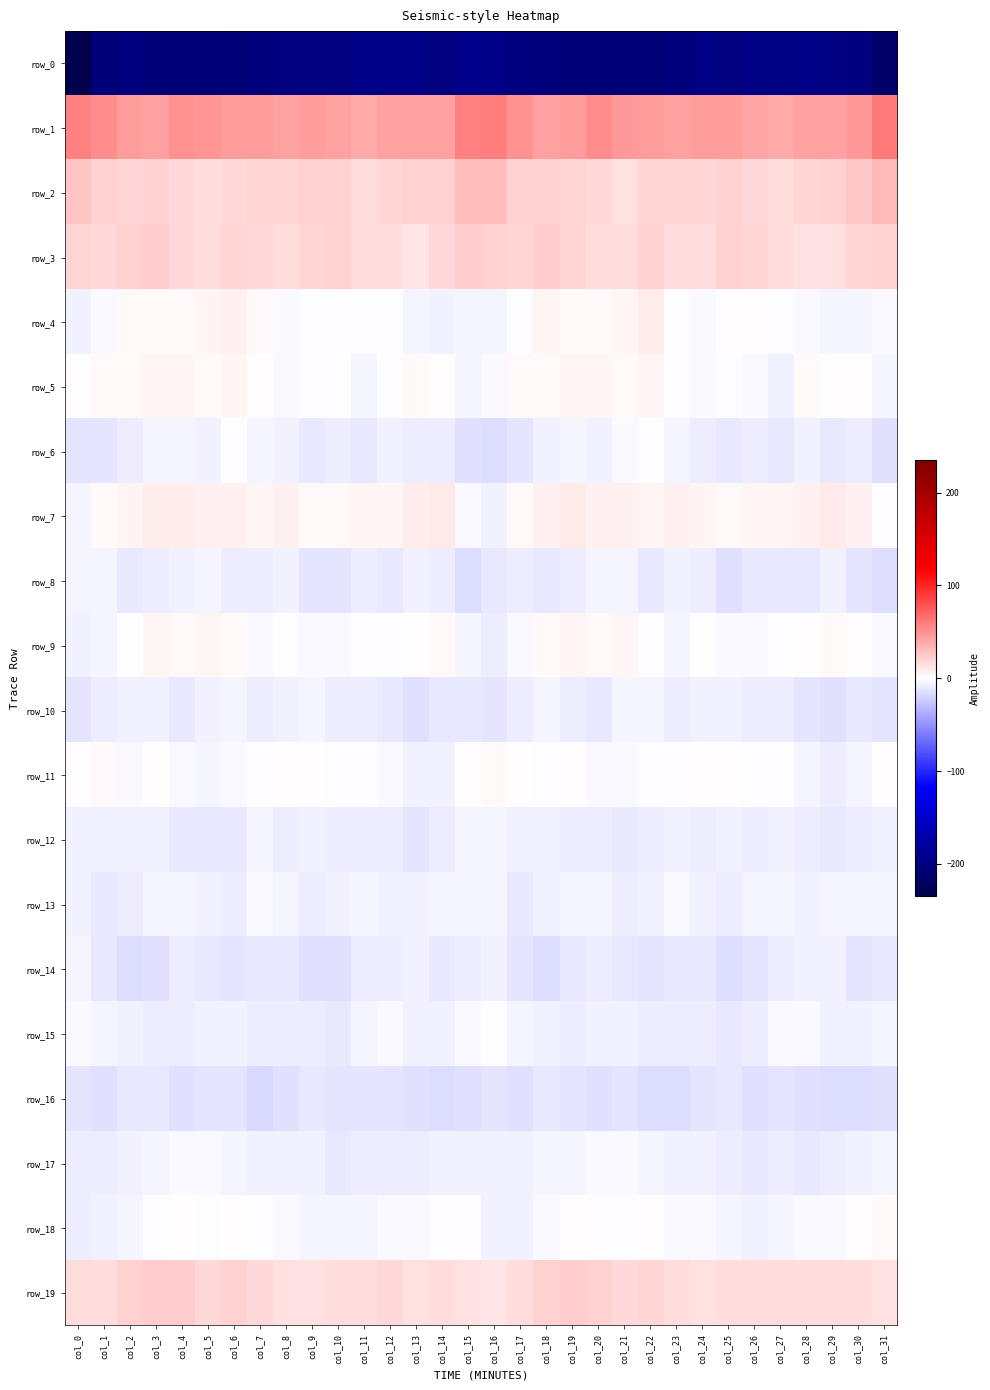

Reading left to right, what are all the values shown in this chart?

row_0: col_0=-234.9	col_1=-203.9	col_2=-201.6	col_3=-204.5	col_4=-206.8	col_5=-207.0	col_6=-204.4	col_7=-203.1	col_8=-198.8	col_9=-198.6	col_10=-198.9	col_11=-196.3	col_12=-196.3	col_13=-195.8	col_14=-200.0	col_15=-193.6	col_16=-195.7	col_17=-200.7	col_18=-202.3	col_19=-205.8	col_20=-206.8	col_21=-206.3	col_22=-203.8	col_23=-202.2	col_24=-197.3	col_25=-199.9	col_26=-197.2	col_27=-196.9	col_28=-195.6	col_29=-197.3	col_30=-200.1	col_31=-214.1
row_1: col_0=58.2	col_1=52.3	col_2=44.2	col_3=43.4	col_4=50.3	col_5=48.8	col_6=45.5	col_7=44.6	col_8=43.5	col_9=45.3	col_10=43.5	col_11=39.9	col_12=43.4	col_13=43.1	col_14=44.0	col_15=57.1	col_16=60.1	col_17=50.1	col_18=42.8	col_19=45.7	col_20=51.4	col_21=47.0	col_22=45.1	col_23=43.6	col_24=44.5	col_25=45.0	col_26=41.8	col_27=40.3	col_28=43.9	col_29=42.6	col_30=47.5	col_31=60.9
row_2: col_0=26.0	col_1=22.0	col_2=20.2	col_3=20.3	col_4=18.2	col_5=14.8	col_6=16.8	col_7=19.5	col_8=19.4	col_9=21.1	col_10=20.6	col_11=15.7	col_12=18.6	col_13=21.6	col_14=21.9	col_15=30.4	col_16=29.9	col_17=21.5	col_18=20.7	col_19=19.7	col_20=17.2	col_21=14.5	col_22=18.6	col_23=19.2	col_24=19.9	col_25=21.9	col_26=18.3	col_27=15.8	col_28=19.8	col_29=21.8	col_30=23.9	col_31=31.5
row_3: col_0=20.0	col_1=18.3	col_2=21.7	col_3=22.2	col_4=16.7	col_5=14.9	col_6=19.4	col_7=17.6	col_8=14.7	col_9=19.4	col_10=20.3	col_11=16.2	col_12=15.4	col_13=12.8	col_14=16.7	col_15=22.0	col_16=21.0	col_17=19.4	col_18=23.2	col_19=20.1	col_20=15.4	col_21=16.0	col_22=20.5	col_23=15.6	col_24=15.8	col_25=21.0	col_26=18.6	col_27=15.7	col_28=14.3	col_29=13.6	col_30=18.8	col_31=20.8
row_4: col_0=-5.6	col_1=-2.2	col_2=2.3	col_3=3.2	col_4=2.6	col_5=4.4	col_6=7.0	col_7=3.2	col_8=-3.3	col_9=-0.2	col_10=-0.2	col_11=-0.4	col_12=-1.6	col_13=-3.9	col_14=-5.6	col_15=-4.6	col_16=-4.4	col_17=-1.0	col_18=3.9	col_19=2.1	col_20=3.5	col_21=5.0	col_22=7.5	col_23=-0.6	col_24=-2.7	col_25=0.3	col_26=0.1	col_27=-1.1	col_28=-2.0	col_29=-5.1	col_30=-5.0	col_31=-2.5
row_5: col_0=0.4	col_1=1.9	col_2=3.3	col_3=4.1	col_4=4.7	col_5=3.3	col_6=4.7	col_7=1.4	col_8=-2.4	col_9=-0.7	col_10=-1.1	col_11=-5.5	col_12=-1.1	col_13=2.4	col_14=1.2	col_15=-4.3	col_16=-3.3	col_17=1.9	col_18=3.5	col_19=4.8	col_20=3.9	col_21=3.6	col_22=4.6	col_23=-0.9	col_24=-2.1	col_25=-0.2	col_26=-2.1	col_27=-6.1	col_28=2.0	col_29=1.6	col_30=0.1	col_31=-4.2
row_6: col_0=-11.9	col_1=-11.4	col_2=-9.1	col_3=-4.3	col_4=-5.0	col_5=-5.8	col_6=-0.5	col_7=-4.0	col_8=-5.6	col_9=-10.2	col_10=-8.4	col_11=-9.6	col_12=-7.3	col_13=-8.9	col_14=-8.5	col_15=-14.0	col_16=-16.2	col_17=-12.3	col_18=-7.0	col_19=-3.9	col_20=-6.0	col_21=-3.5	col_22=-1.2	col_23=-4.7	col_24=-7.6	col_25=-9.9	col_26=-8.2	col_27=-9.8	col_28=-6.7	col_29=-9.6	col_30=-8.3	col_31=-13.7
row_7: col_0=-4.8	col_1=2.3	col_2=5.2	col_3=9.1	col_4=8.1	col_5=6.2	col_6=6.2	col_7=4.4	col_8=6.3	col_9=2.5	col_10=3.7	col_11=4.7	col_12=4.9	col_13=8.2	col_14=9.6	col_15=-2.2	col_16=-6.3	col_17=2.9	col_18=6.2	col_19=9.9	col_20=6.7	col_21=7.0	col_22=4.3	col_23=5.8	col_24=5.0	col_25=2.1	col_26=4.8	col_27=4.2	col_28=6.0	col_29=9.7	col_30=6.9	col_31=-1.5
row_8: col_0=-4.1	col_1=-5.3	col_2=-9.8	col_3=-8.5	col_4=-6.2	col_5=-4.7	col_6=-8.3	col_7=-8.8	col_8=-6.0	col_9=-11.8	col_10=-11.3	col_11=-8.5	col_12=-11.0	col_13=-7.3	col_14=-8.6	col_15=-15.5	col_16=-11.0	col_17=-7.9	col_18=-10.1	col_19=-7.6	col_20=-5.2	col_21=-5.3	col_22=-10.1	col_23=-7.2	col_24=-7.6	col_25=-13.1	col_26=-9.2	col_27=-9.9	col_28=-9.6	col_29=-6.9	col_30=-11.3	col_31=-15.3
row_9: col_0=-6.1	col_1=-4.0	col_2=-0.2	col_3=4.6	col_4=2.1	col_5=4.9	col_6=2.0	col_7=-3.3	col_8=-1.8	col_9=-2.0	col_10=-2.1	col_11=-1.6	col_12=-0.5	col_13=1.4	col_14=2.2	col_15=-4.0	col_16=-7.6	col_17=-3.5	col_18=2.4	col_19=3.7	col_20=2.8	col_21=5.2	col_22=-0.6	col_23=-3.7	col_24=-1.3	col_25=-2.4	col_26=-2.0	col_27=-1.4	col_28=0.1	col_29=2.3	col_30=0.5	col_31=-3.4
row_10: col_0=-11.8	col_1=-8.0	col_2=-6.2	col_3=-6.3	col_4=-9.4	col_5=-6.6	col_6=-3.9	col_7=-8.1	col_8=-7.2	col_9=-4.7	col_10=-7.7	col_11=-7.4	col_12=-9.8	col_13=-13.9	col_14=-10.4	col_15=-9.8	col_16=-12.3	col_17=-7.5	col_18=-5.4	col_19=-7.6	col_20=-9.4	col_21=-4.8	col_22=-4.7	col_23=-9.0	col_24=-5.5	col_25=-5.9	col_26=-7.7	col_27=-7.6	col_28=-12.1	col_29=-13.1	col_30=-9.7	col_31=-11.7
row_11: col_0=1.1	col_1=2.0	col_2=-1.9	col_3=0.6	col_4=-2.1	col_5=-3.8	col_6=-1.9	col_7=-0.9	col_8=0.4	col_9=1.2	col_10=-1.1	col_11=-1.3	col_12=-2.5	col_13=-7.1	col_14=-6.9	col_15=1.2	col_16=2.1	col_17=0.4	col_18=-1.2	col_19=0.3	col_20=-3.3	col_21=-3.4	col_22=-0.9	col_23=-0.2	col_24=0.7	col_25=0.8	col_26=-1.7	col_27=-0.7	col_28=-4.5	col_29=-8.0	col_30=-5.3	col_31=0.2
row_12: col_0=-6.5	col_1=-6.6	col_2=-7.2	col_3=-6.5	col_4=-9.3	col_5=-9.8	col_6=-9.7	col_7=-5.3	col_8=-8.0	col_9=-7.3	col_10=-7.9	col_11=-7.5	col_12=-8.0	col_13=-11.1	col_14=-8.6	col_15=-4.0	col_16=-4.2	col_17=-6.6	col_18=-6.6	col_19=-7.7	col_20=-9.0	col_21=-10.2	col_22=-7.7	col_23=-5.8	col_24=-8.3	col_25=-6.8	col_26=-8.1	col_27=-7.3	col_28=-9.0	col_29=-10.9	col_30=-7.9	col_31=-6.1
row_13: col_0=-6.6	col_1=-9.9	col_2=-8.1	col_3=-4.7	col_4=-4.3	col_5=-6.8	col_6=-8.1	col_7=-3.2	col_8=-4.7	col_9=-8.4	col_10=-5.9	col_11=-4.5	col_12=-6.6	col_13=-6.7	col_14=-3.9	col_15=-4.3	col_16=-5.3	col_17=-9.5	col_18=-6.7	col_19=-4.1	col_20=-5.1	col_21=-7.6	col_22=-6.7	col_23=-2.6	col_24=-6.3	col_25=-7.8	col_26=-4.8	col_27=-5.4	col_28=-7.2	col_29=-5.2	col_30=-5.3	col_31=-4.6
row_14: col_0=-4.8	col_1=-10.8	col_2=-15.1	col_3=-13.4	col_4=-7.5	col_5=-9.4	col_6=-11.8	col_7=-10.0	col_8=-10.0	col_9=-13.4	col_10=-14.5	col_11=-8.7	col_12=-8.3	col_13=-6.1	col_14=-9.2	col_15=-9.0	col_16=-5.7	col_17=-12.4	col_18=-15.3	col_19=-10.8	col_20=-7.5	col_21=-10.8	col_22=-11.5	col_23=-9.6	col_24=-10.4	col_25=-15.2	col_26=-12.3	col_27=-8.3	col_28=-7.1	col_29=-6.9	col_30=-11.1	col_31=-10.0
row_15: col_0=-3.0	col_1=-5.1	col_2=-5.9	col_3=-7.7	col_4=-7.4	col_5=-5.7	col_6=-7.2	col_7=-8.3	col_8=-7.8	col_9=-9.0	col_10=-9.6	col_11=-4.2	col_12=-2.6	col_13=-5.6	col_14=-6.1	col_15=-3.1	col_16=-0.8	col_17=-4.8	col_18=-6.5	col_19=-8.2	col_20=-6.3	col_21=-6.3	col_22=-7.7	col_23=-8.6	col_24=-7.4	col_25=-10.4	col_26=-7.9	col_27=-2.7	col_28=-3.3	col_29=-6.7	col_30=-5.6	col_31=-3.8
row_16: col_0=-11.9	col_1=-14.5	col_2=-10.5	col_3=-10.3	col_4=-13.5	col_5=-12.3	col_6=-12.6	col_7=-16.9	col_8=-13.2	col_9=-10.3	col_10=-12.6	col_11=-11.9	col_12=-12.8	col_13=-14.6	col_14=-15.7	col_15=-13.4	col_16=-12.0	col_17=-13.2	col_18=-9.5	col_19=-11.6	col_20=-14.2	col_21=-11.2	col_22=-14.8	col_23=-16.0	col_24=-11.9	col_25=-10.8	col_26=-13.3	col_27=-11.1	col_28=-13.3	col_29=-15.5	col_30=-15.5	col_31=-14.1
row_17: col_0=-8.6	col_1=-8.1	col_2=-5.8	col_3=-4.5	col_4=-3.4	col_5=-2.7	col_6=-4.3	col_7=-5.6	col_8=-6.4	col_9=-6.4	col_10=-10.3	col_11=-8.7	col_12=-8.9	col_13=-8.7	col_14=-7.0	col_15=-5.9	col_16=-7.3	col_17=-7.3	col_18=-5.0	col_19=-4.0	col_20=-3.6	col_21=-3.0	col_22=-4.9	col_23=-5.8	col_24=-6.6	col_25=-7.6	col_26=-10.6	col_27=-7.5	col_28=-9.3	col_29=-8.4	col_30=-5.9	col_31=-5.4
row_18: col_0=-8.5	col_1=-6.2	col_2=-4.2	col_3=-0.9	col_4=0.4	col_5=-1.6	col_6=0.4	col_7=-1.2	col_8=-3.1	col_9=-4.1	col_10=-5.1	col_11=-5.1	col_12=-3.1	col_13=-2.3	col_14=-1.4	col_15=-1.2	col_16=-6.2	col_17=-5.9	col_18=-3.1	col_19=0.2	col_20=-0.4	col_21=-1.5	col_22=1.0	col_23=-2.7	col_24=-3.6	col_25=-4.1	col_26=-5.5	col_27=-4.4	col_28=-2.3	col_29=-2.5	col_30=0.4	col_31=2.0
row_19: col_0=14.8	col_1=15.3	col_2=20.5	col_3=22.5	col_4=23.1	col_5=18.1	col_6=20.2	col_7=16.8	col_8=14.6	col_9=14.7	col_10=15.6	col_11=15.5	col_12=16.8	col_13=14.6	col_14=15.7	col_15=14.5	col_16=12.4	col_17=16.5	col_18=21.4	col_19=23.6	col_20=20.9	col_21=18.3	col_22=20.2	col_23=14.9	col_24=14.5	col_25=15.6	col_26=15.1	col_27=16.4	col_28=16.3	col_29=14.8	col_30=16.2	col_31=13.7